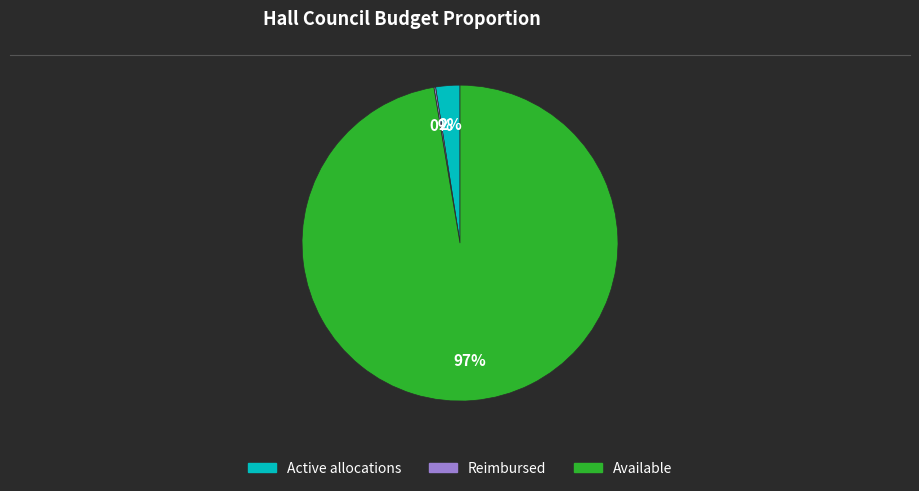

To the nearest percent, what is the average slice percentage?

33%